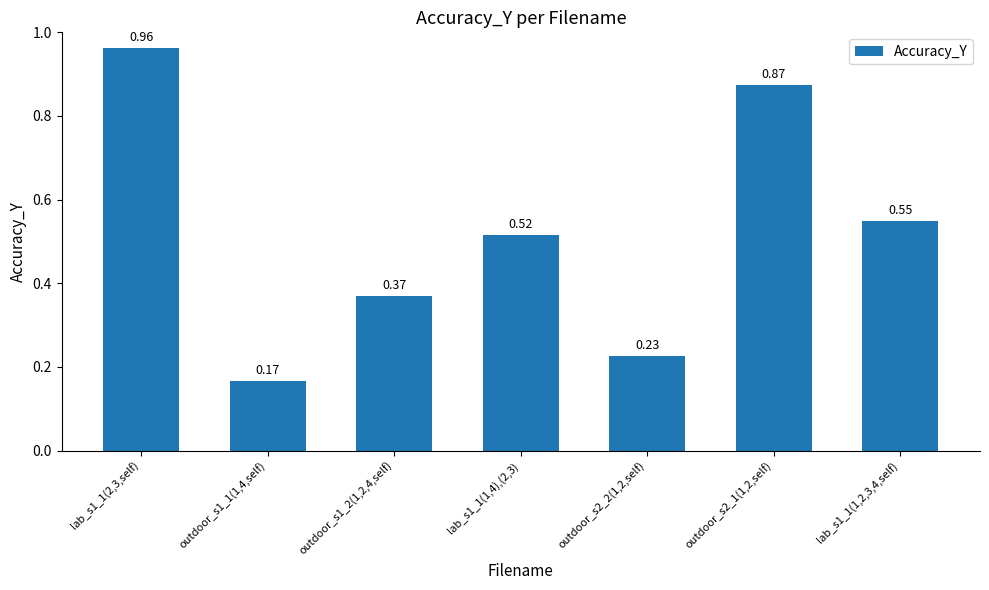

Which has a higher value, outdoor_s1_2(1,2,4,self) or lab_s1_1(1,4),(2,3)?

lab_s1_1(1,4),(2,3)